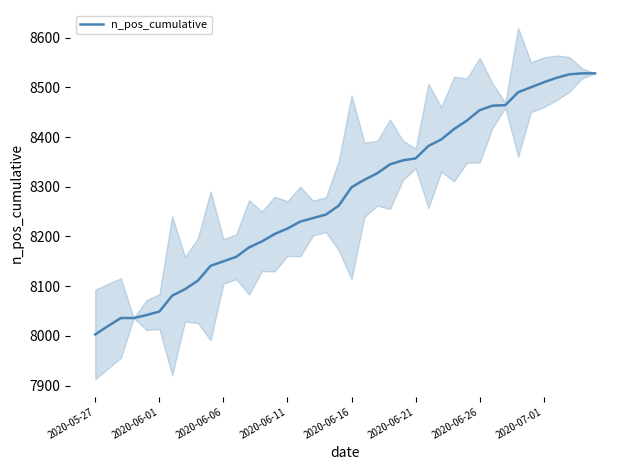

What is the maximum value shown in the chart?

8528